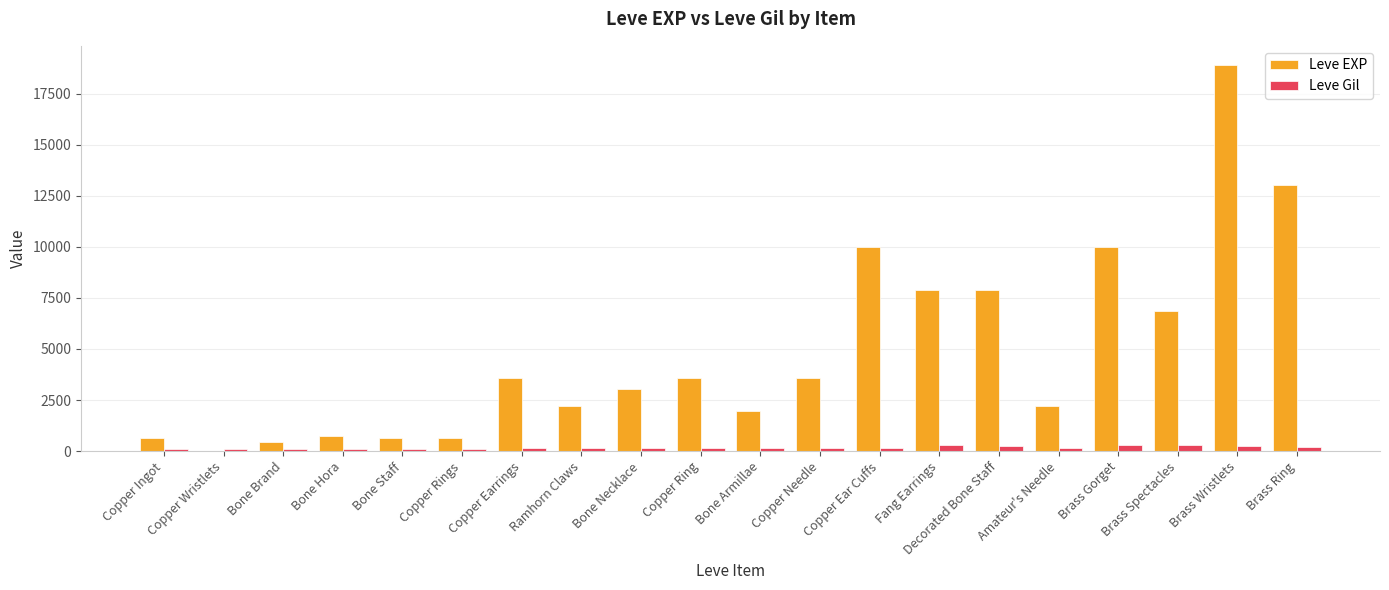

Is the value of Leve Gil at Brass Ring greater than the value of Leve EXP at Bone Necklace?

No